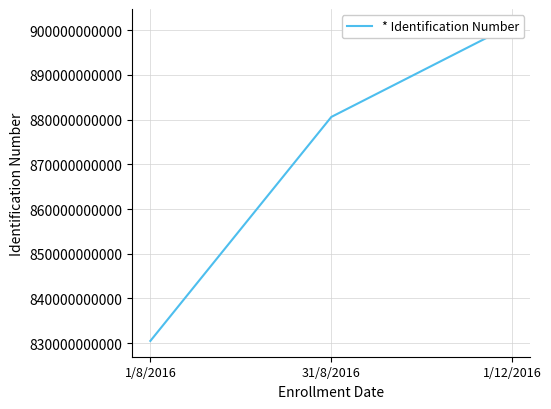

What is the label of the 2nd point from the right?

31/8/2016